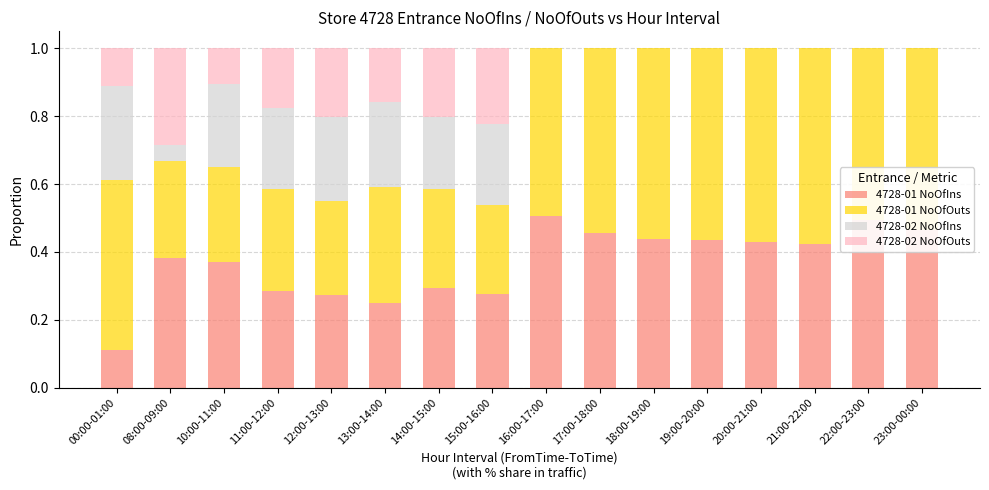

Is it true that 4728-01 NoOfIns equals 0.5 at 16:00-17:00?

True